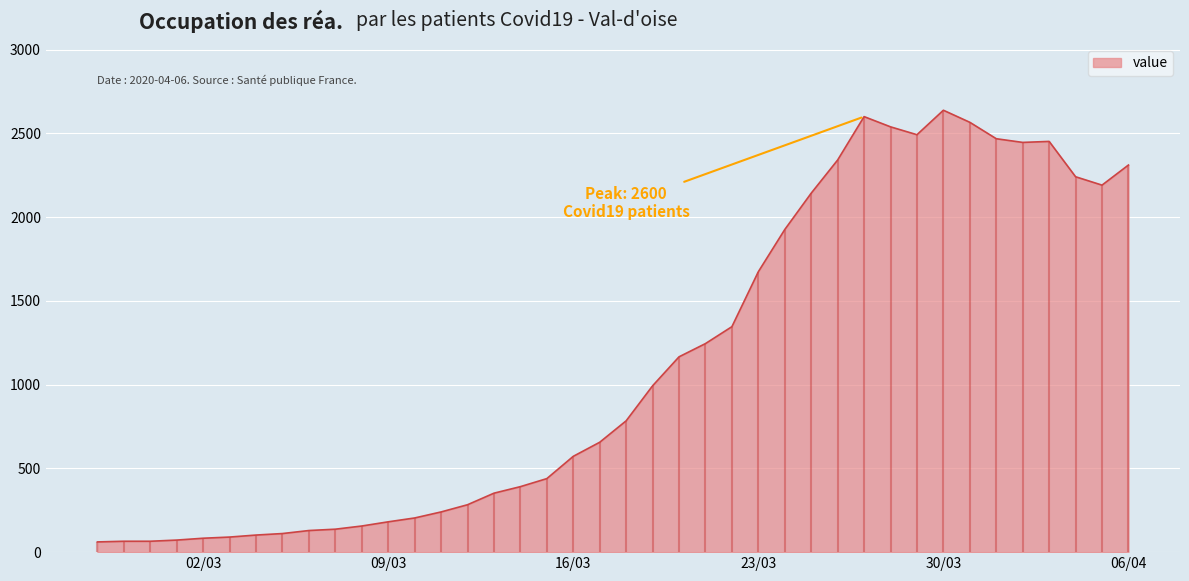

What is the sum of the values at 2020-03-24 and 2020-03-19?

2919